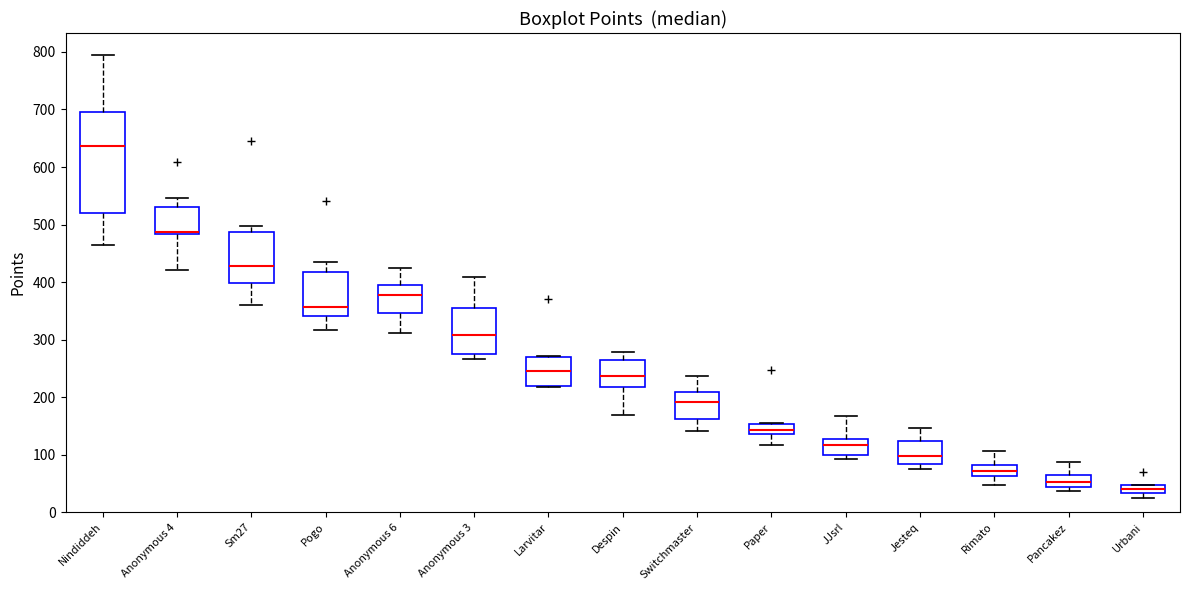

Which box is the tallest, from its lower edge to its upper edge?

Nindiddeh